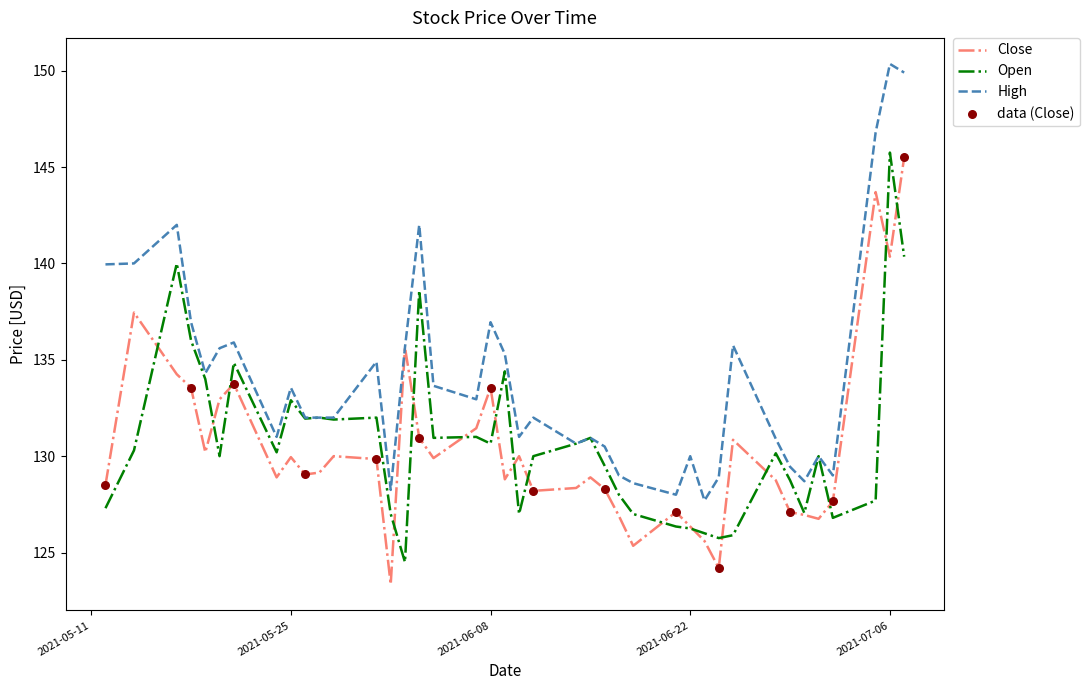

Which series has the largest total across all categories?

High